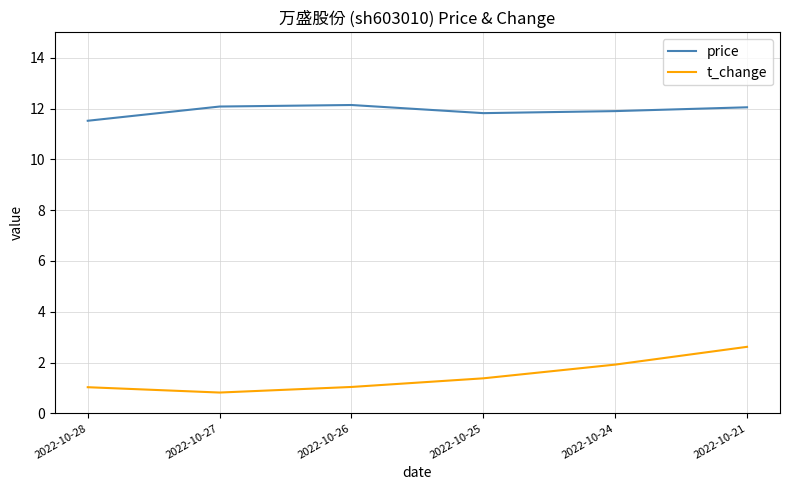

What is the difference between the maximum and minimum values in the price series?

0.6